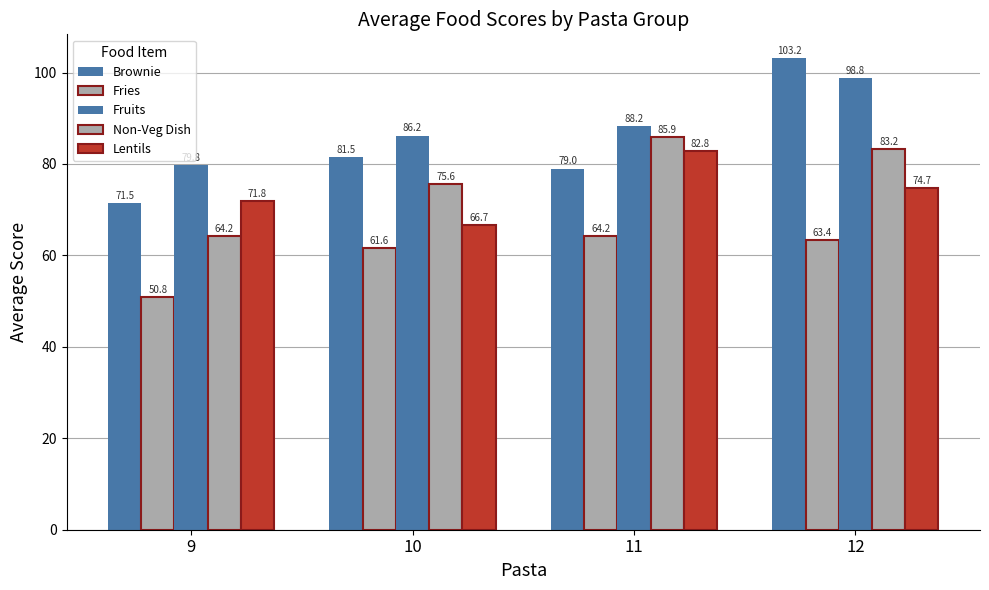

How many bars are there in total?

20